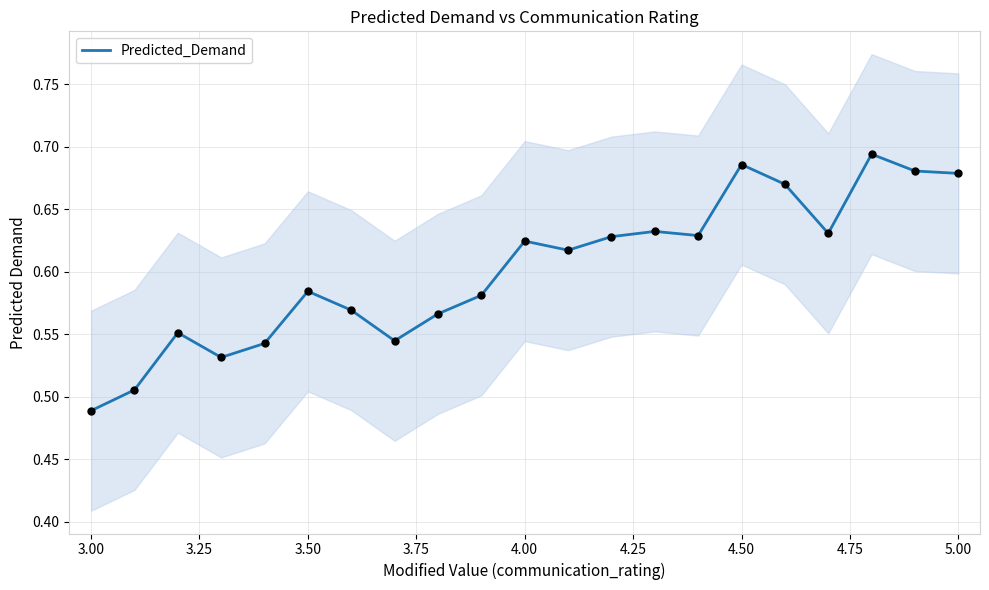

Where is Predicted_Demand nearest to the value 0?

3.00